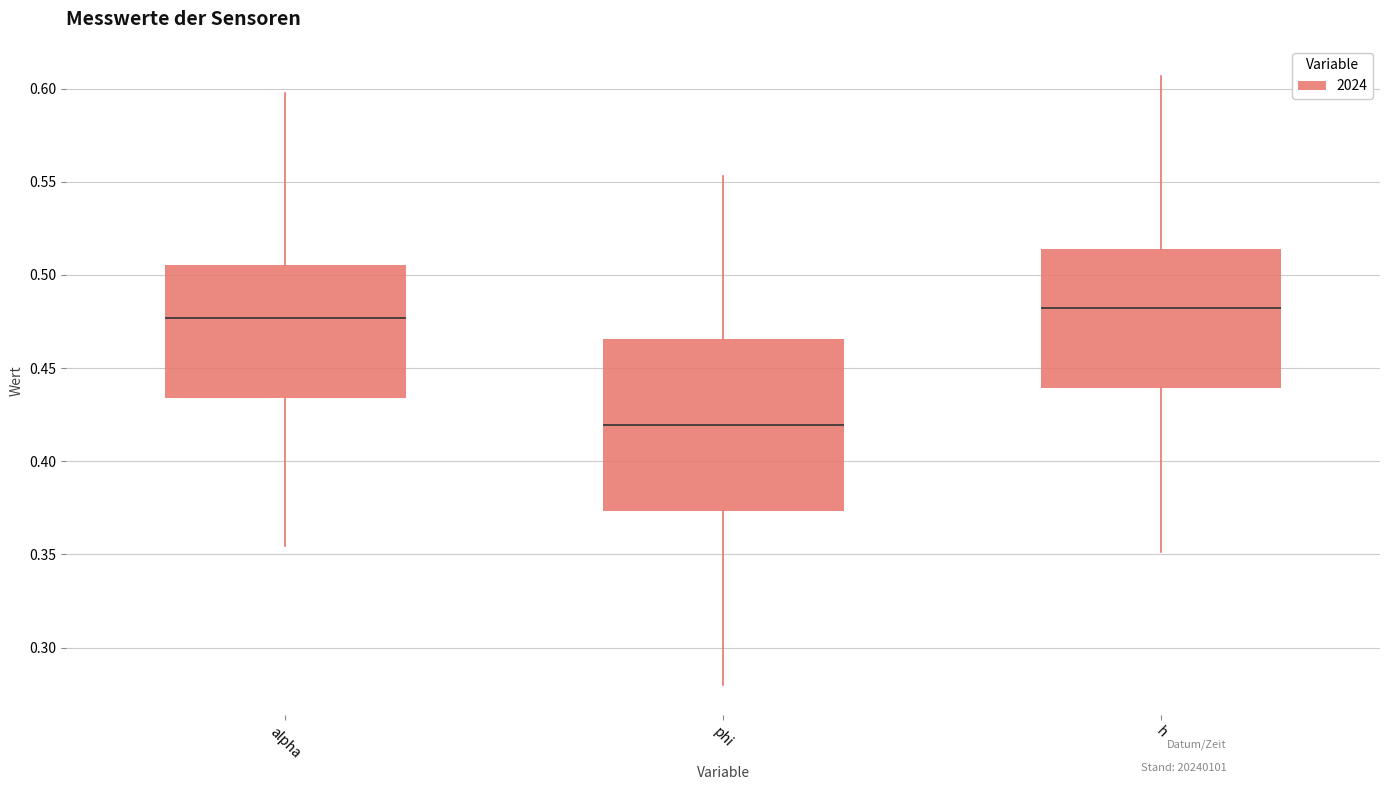

Which box is the tallest, from its lower edge to its upper edge?

phi